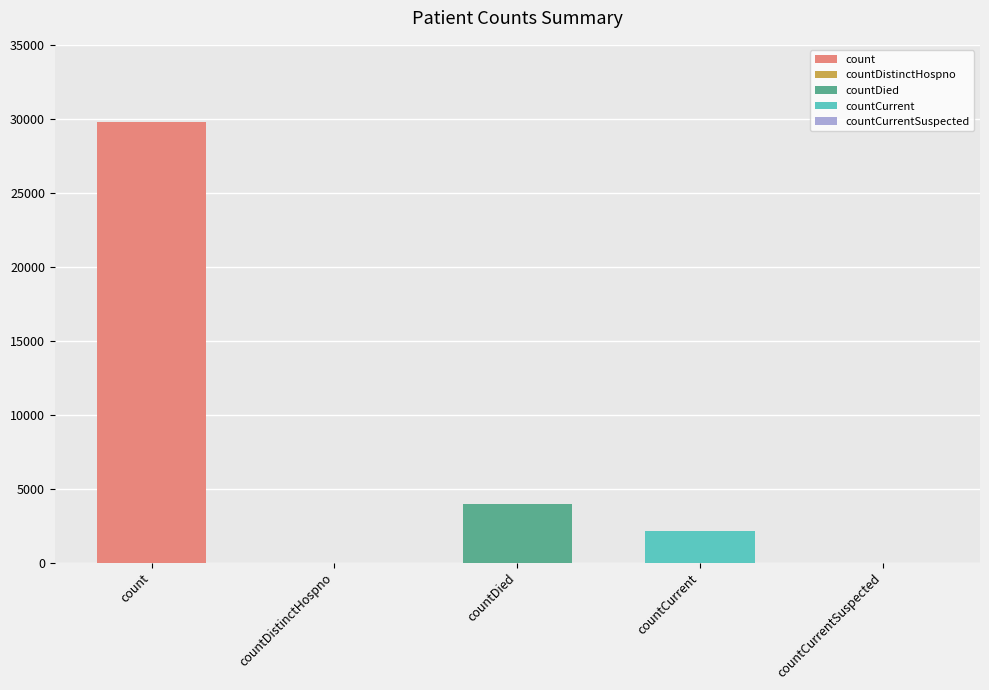

What is the difference between the values at countCurrent and countDistinctHospno?

2148